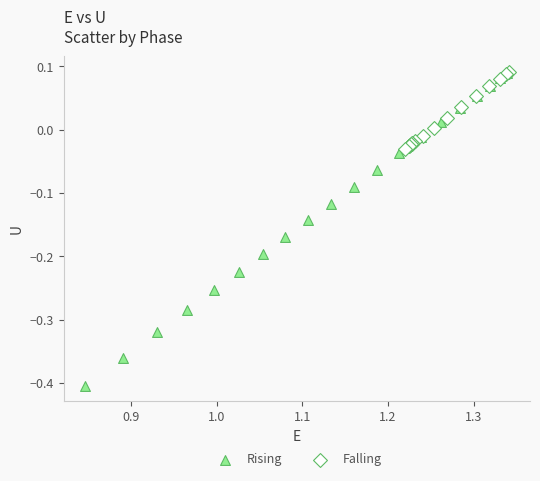

Which series reaches the minimum Y coordinate?

Rising